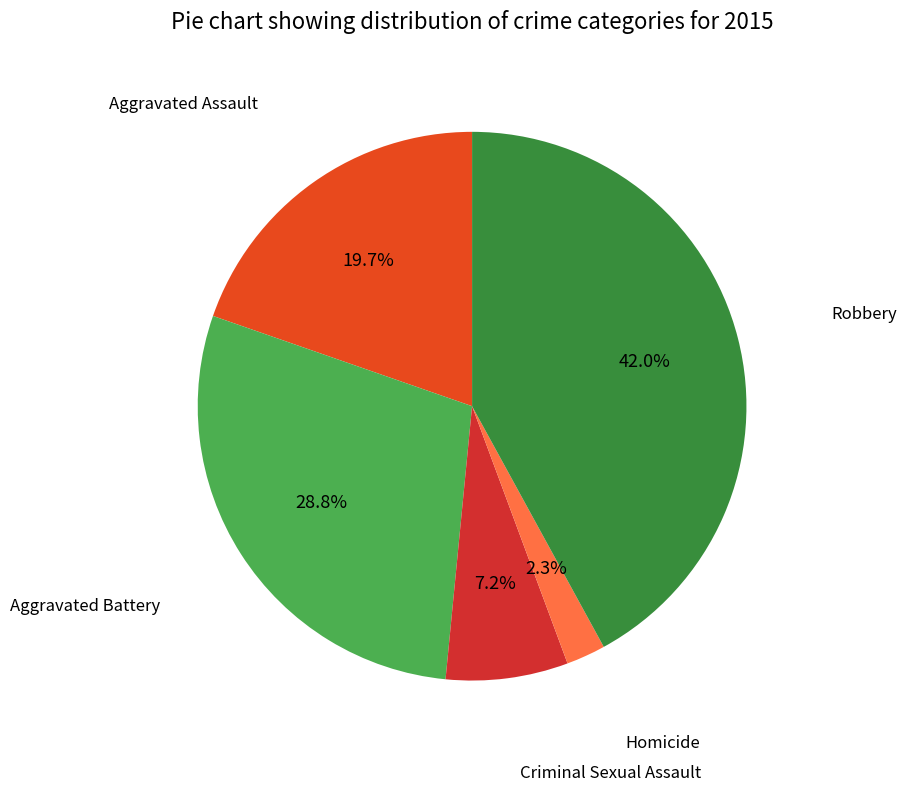

How many slices are in this pie chart?

5